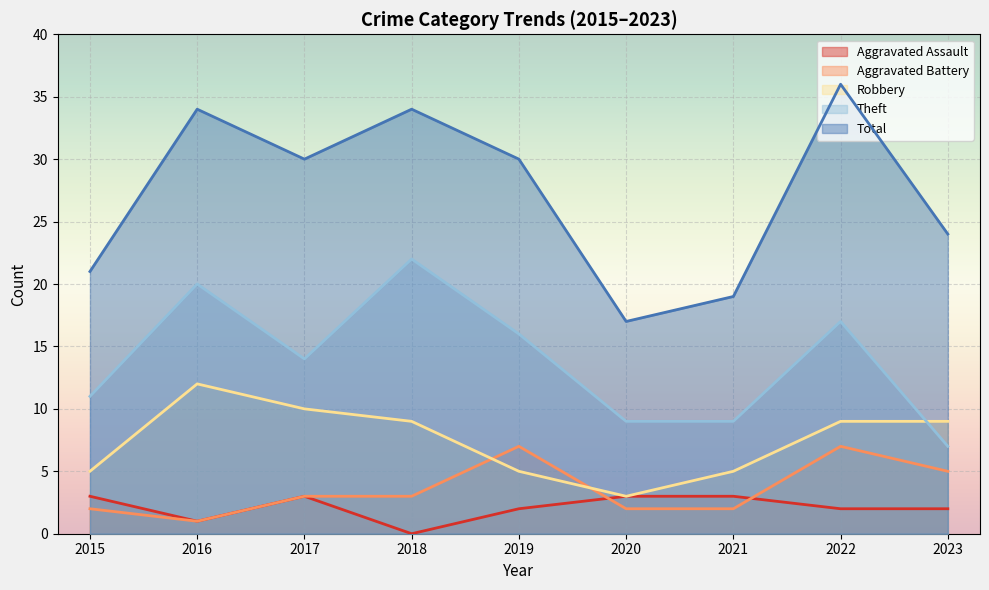

What is the total value across all series at 2016?

68